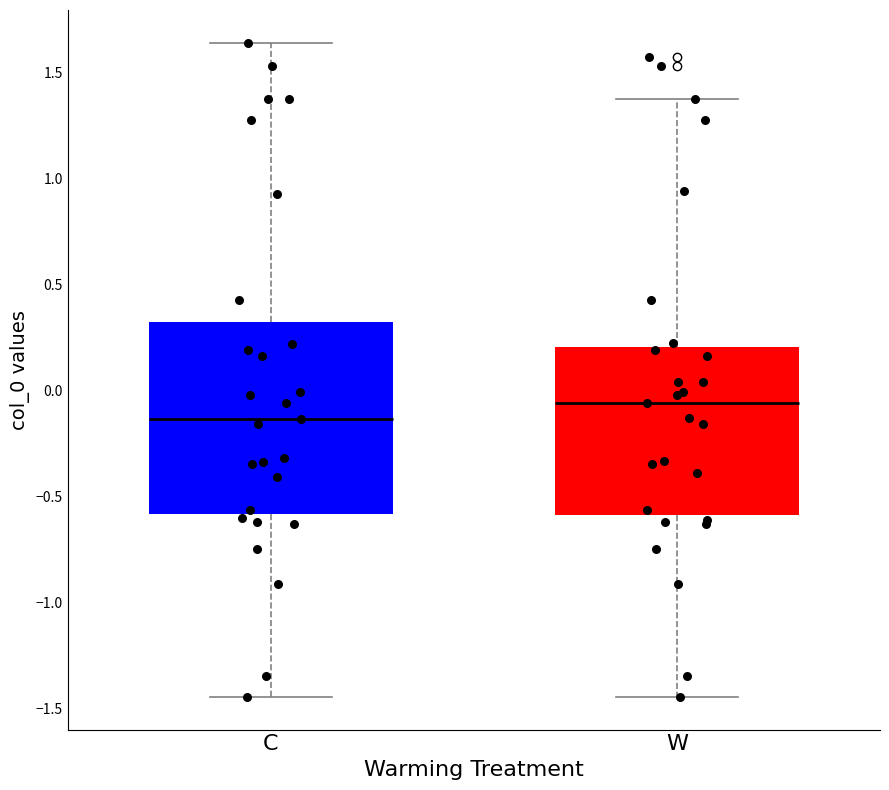

Which box has the highest median line?

W